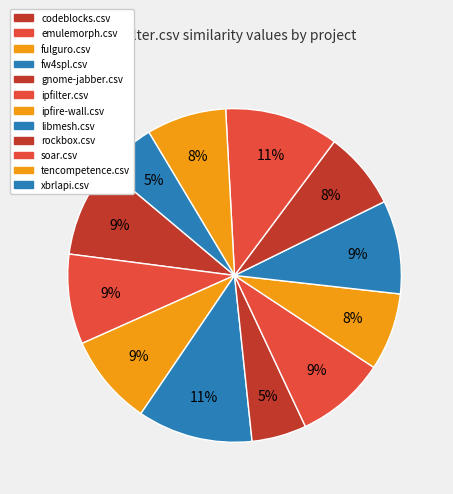

What is the largest slice in the pie chart?

fw4spl.csv